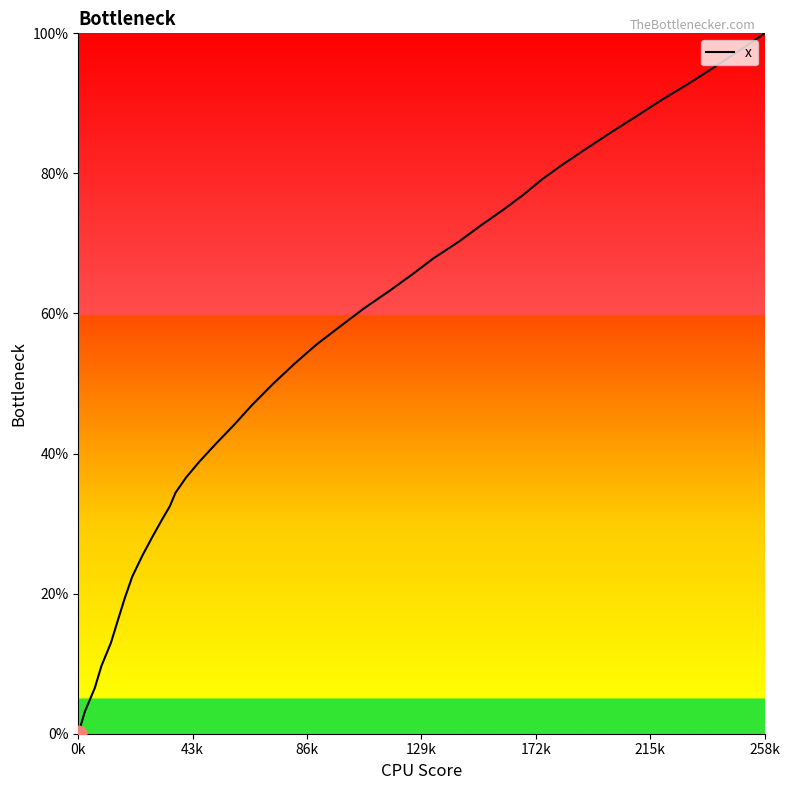

What is the greatest value displayed?

100.0